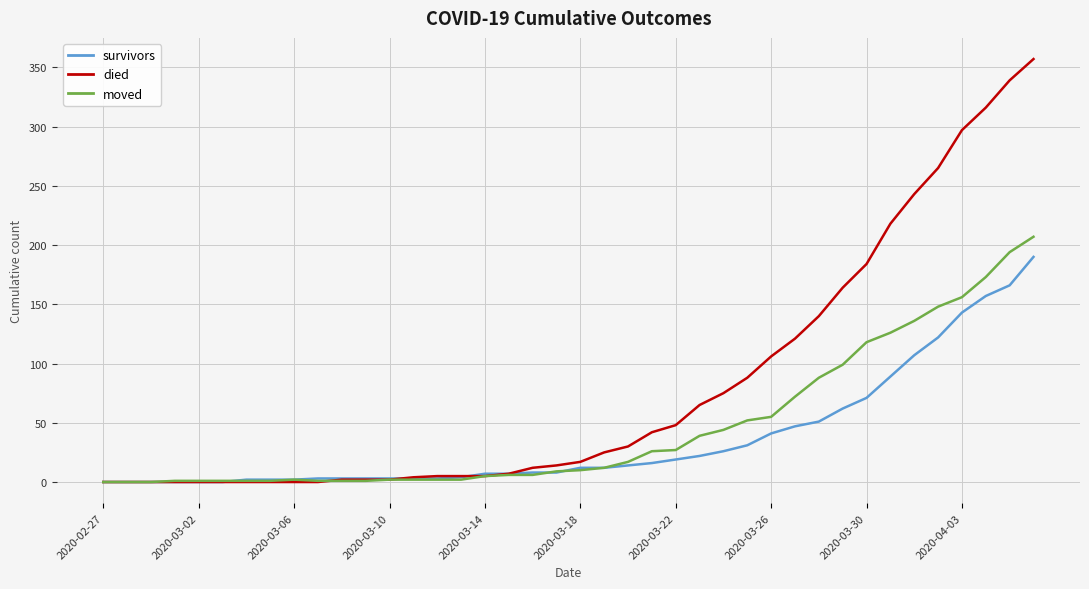

List the series in order of their overall mean, lowest first.

survivors, moved, died